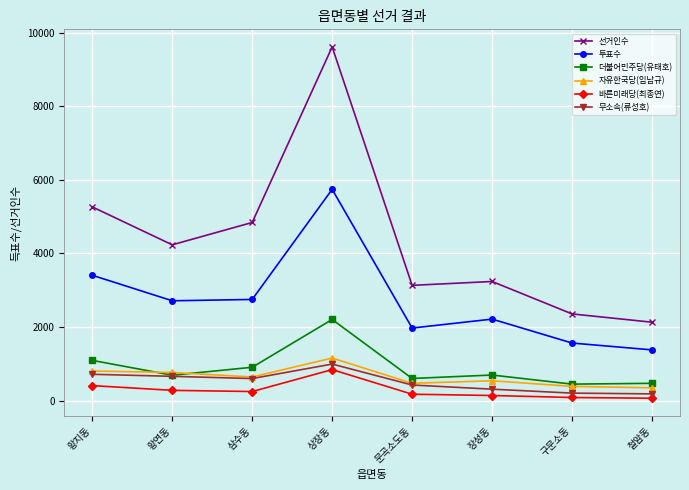

Is the value of 바른미래당(최종연) at 장성동 greater than the value of 투표수 at 삼수동?

No